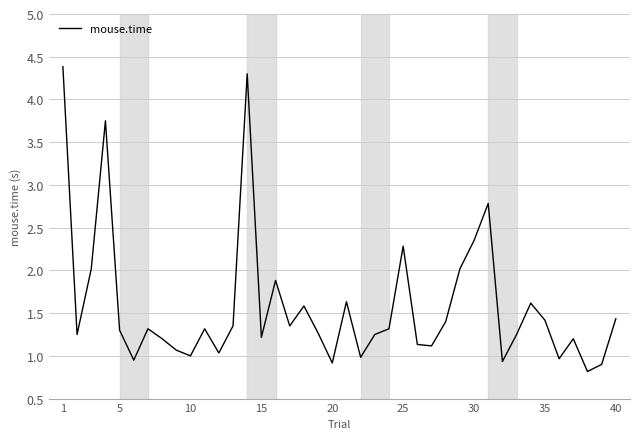

What is the average value?

1.6